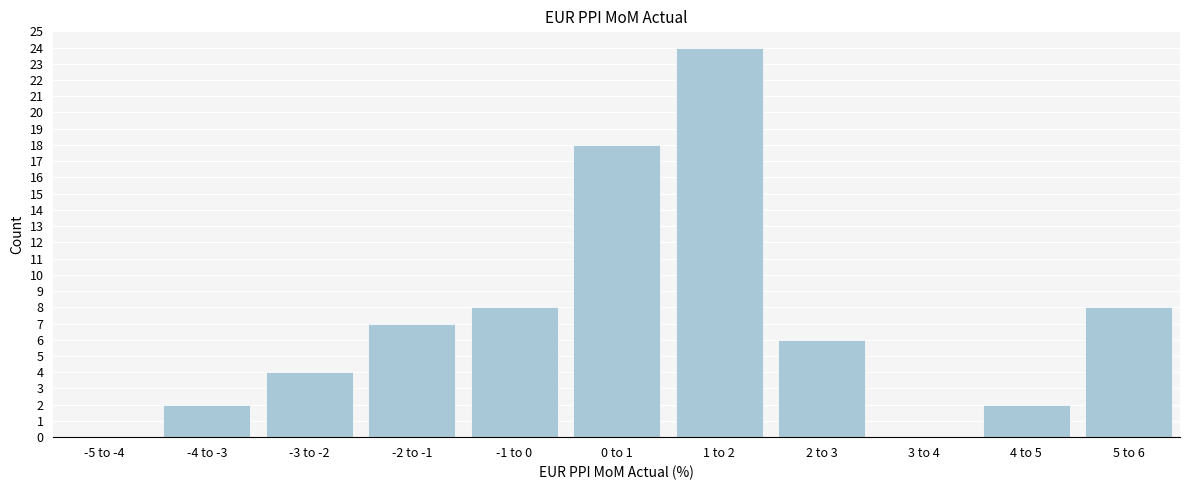

Reading left to right, list all the values displayed in this chart.

-5 to -4=0	-4 to -3=2	-3 to -2=4	-2 to -1=7	-1 to 0=8	0 to 1=18	1 to 2=24	2 to 3=6	3 to 4=0	4 to 5=2	5 to 6=8